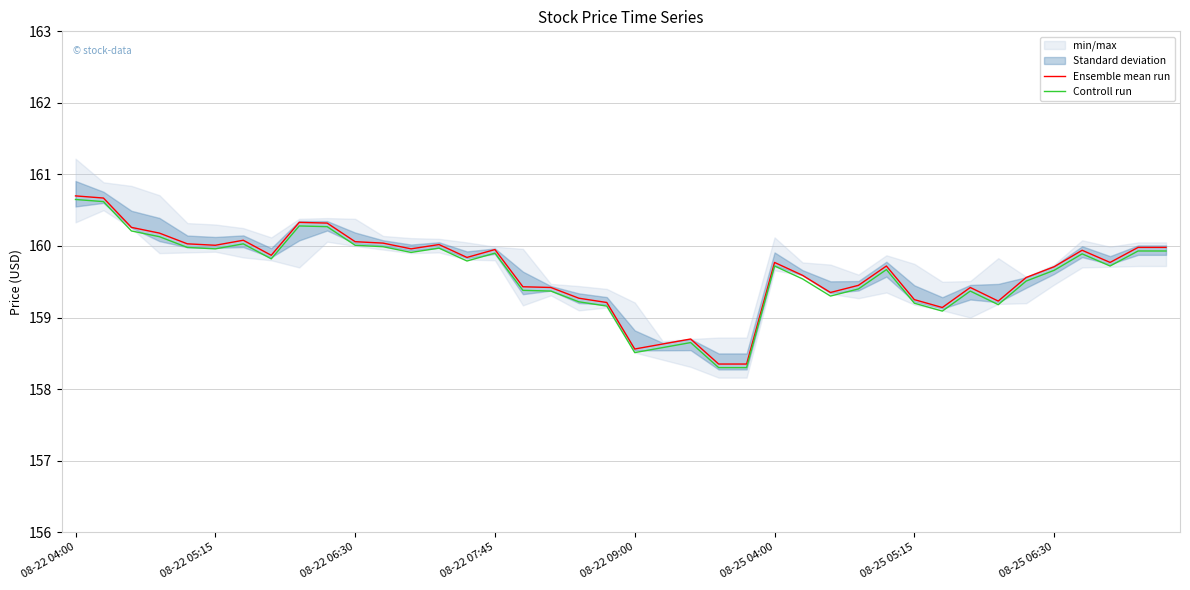

Rank the series at 21 from lowest to highest value.

Controll run, Ensemble mean run